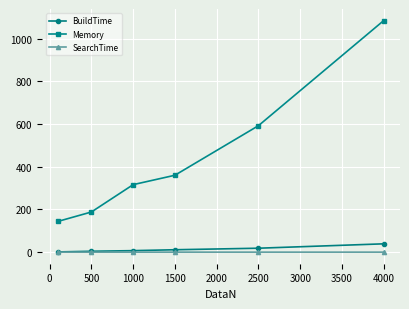

True or false: Memory and BuildTime cross at least once.

False